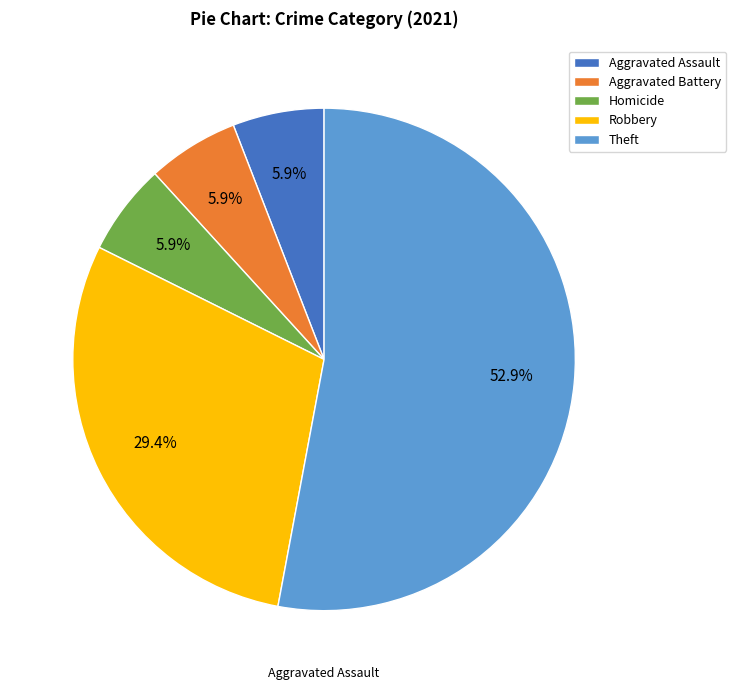

Which has a higher value, Robbery or Theft?

Theft